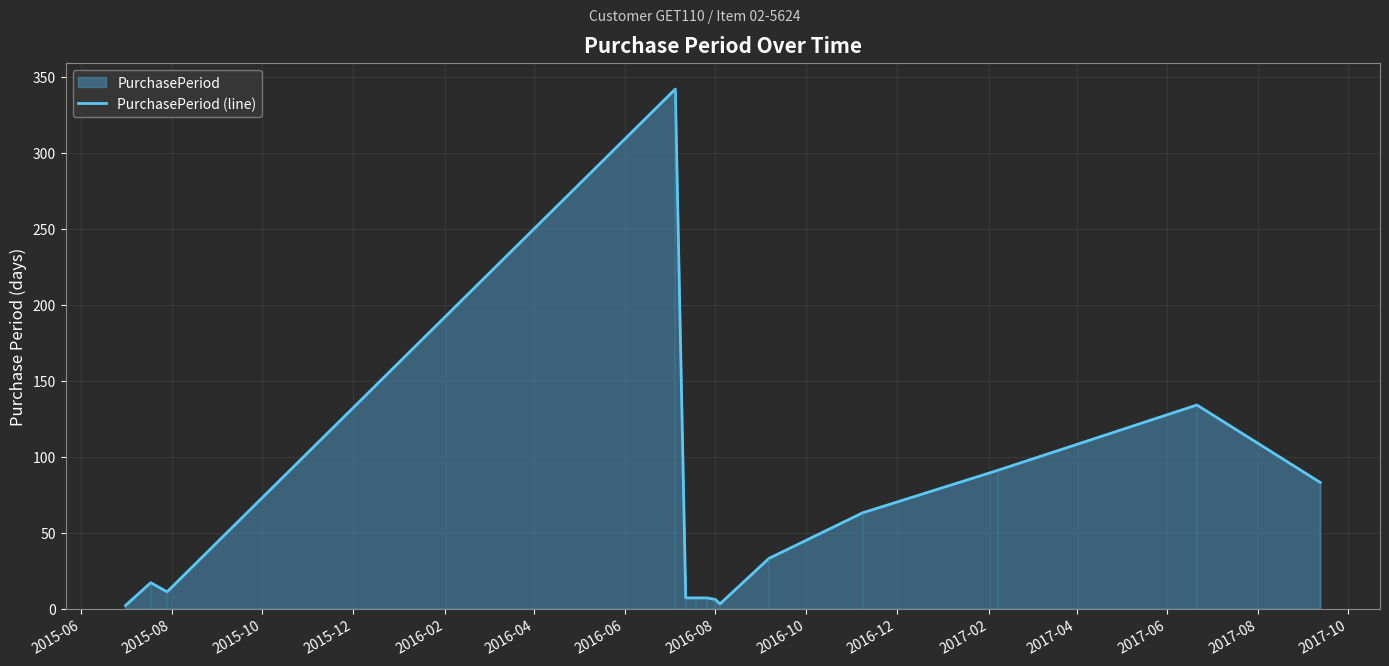

The value at 2016-10 is 5. True or false?

False